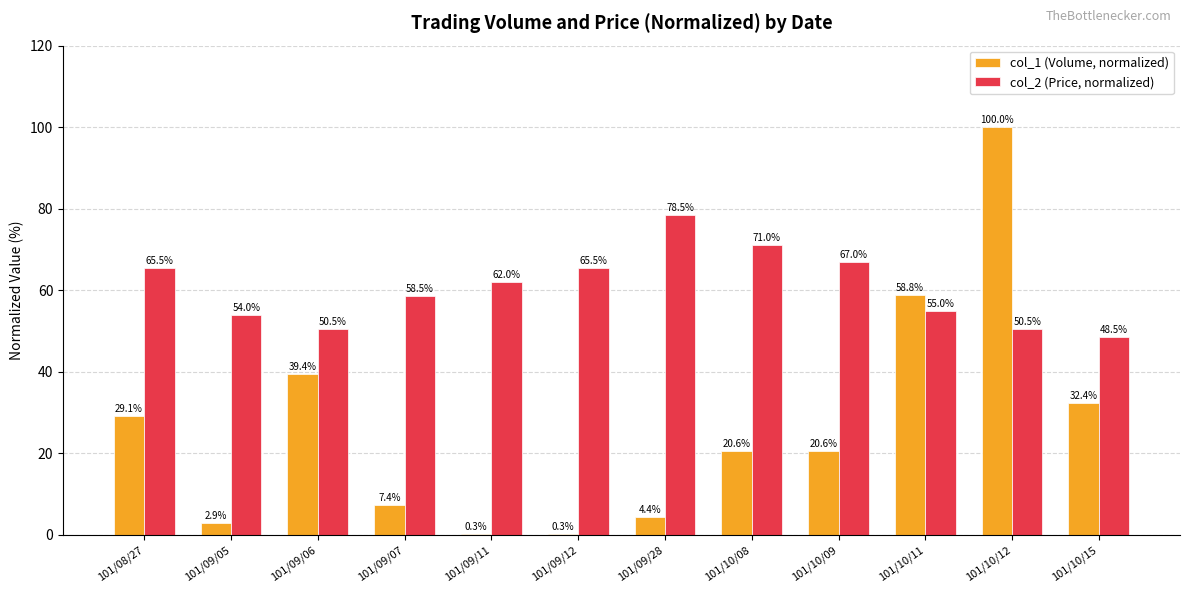

True or false: col_1 (Volume, normalized) has a value of 36.7 at 101/10/08.

False